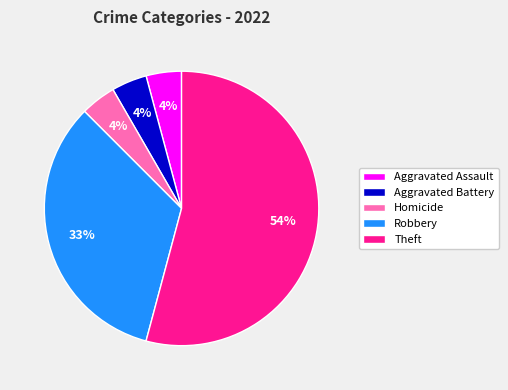

Count the number of slices in the pie.

5